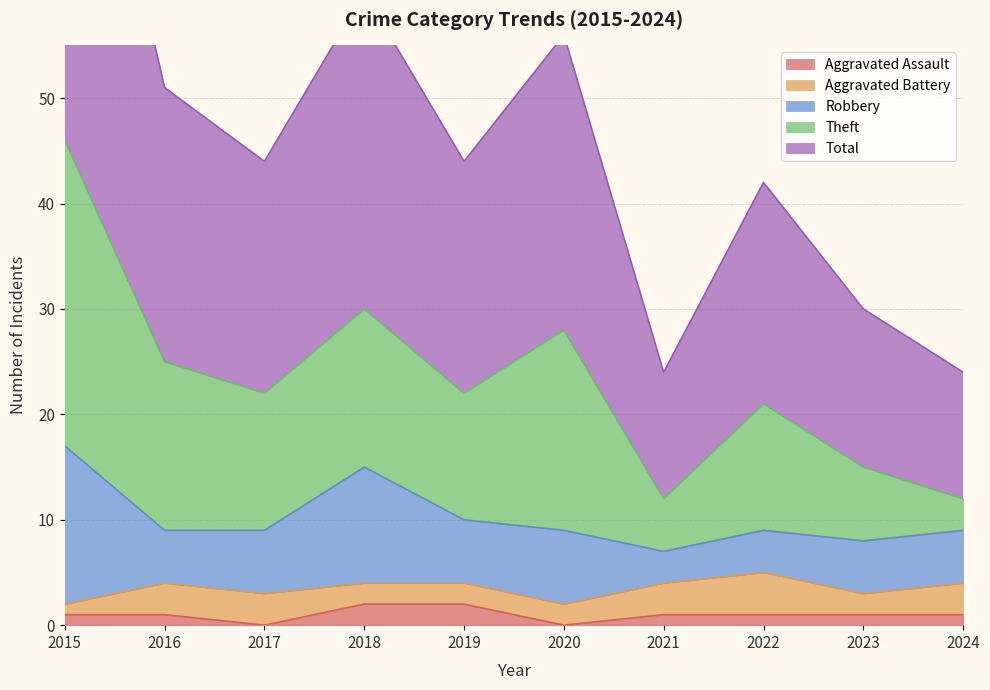

Rank the series at 2017 from lowest to highest value.

Aggravated Assault, Aggravated Battery, Robbery, Theft, Total